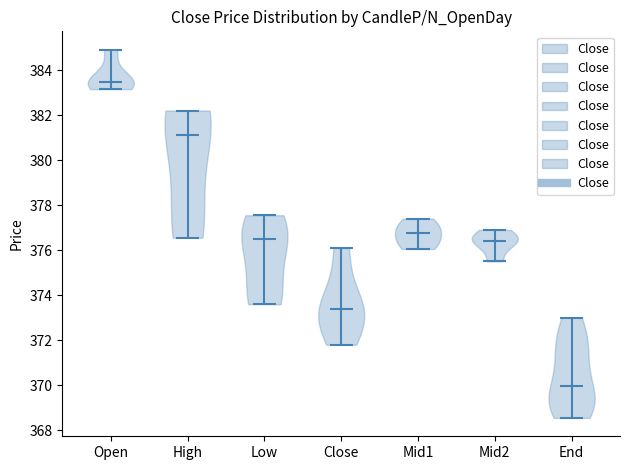

Reading left to right, read every violin against the y-axis: where its median line is, and the lowest and highest points it reaches. The values are not printed on the chart, so give them approximately, as read against the axis.

Open: median line 383.4, lowest point 383.2, highest point 385.0
High: median line 381.2, lowest point 376.6, highest point 382.2
Low: median line 376.6, lowest point 373.6, highest point 377.6
Close: median line 373.4, lowest point 371.8, highest point 376.2
Mid1: median line 376.8, lowest point 376.0, highest point 377.4
Mid2: median line 376.4, lowest point 375.6, highest point 377.0
End: median line 370.0, lowest point 368.6, highest point 373.0